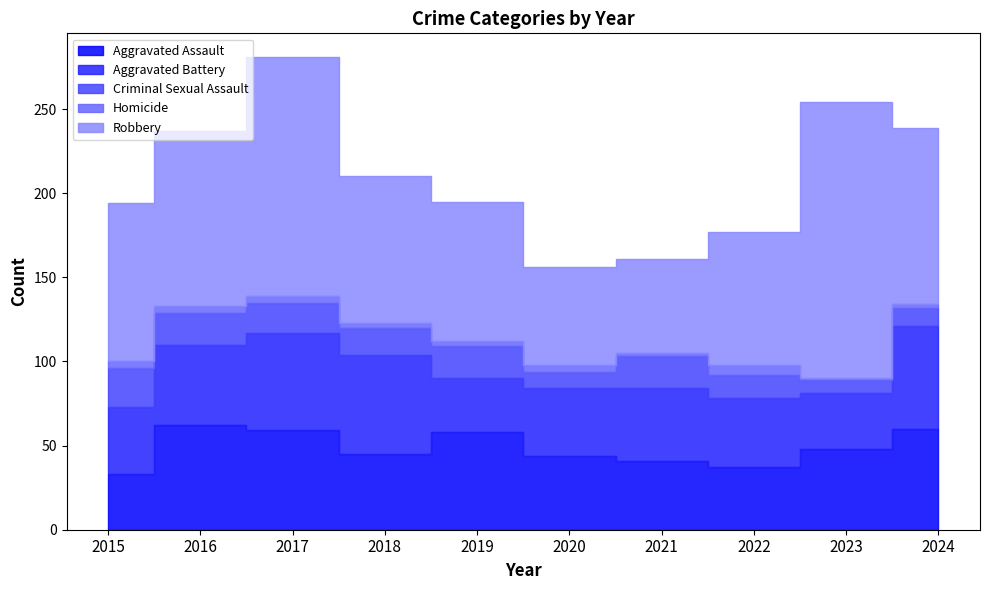

At how many categories does at least one series exceed 46?

10